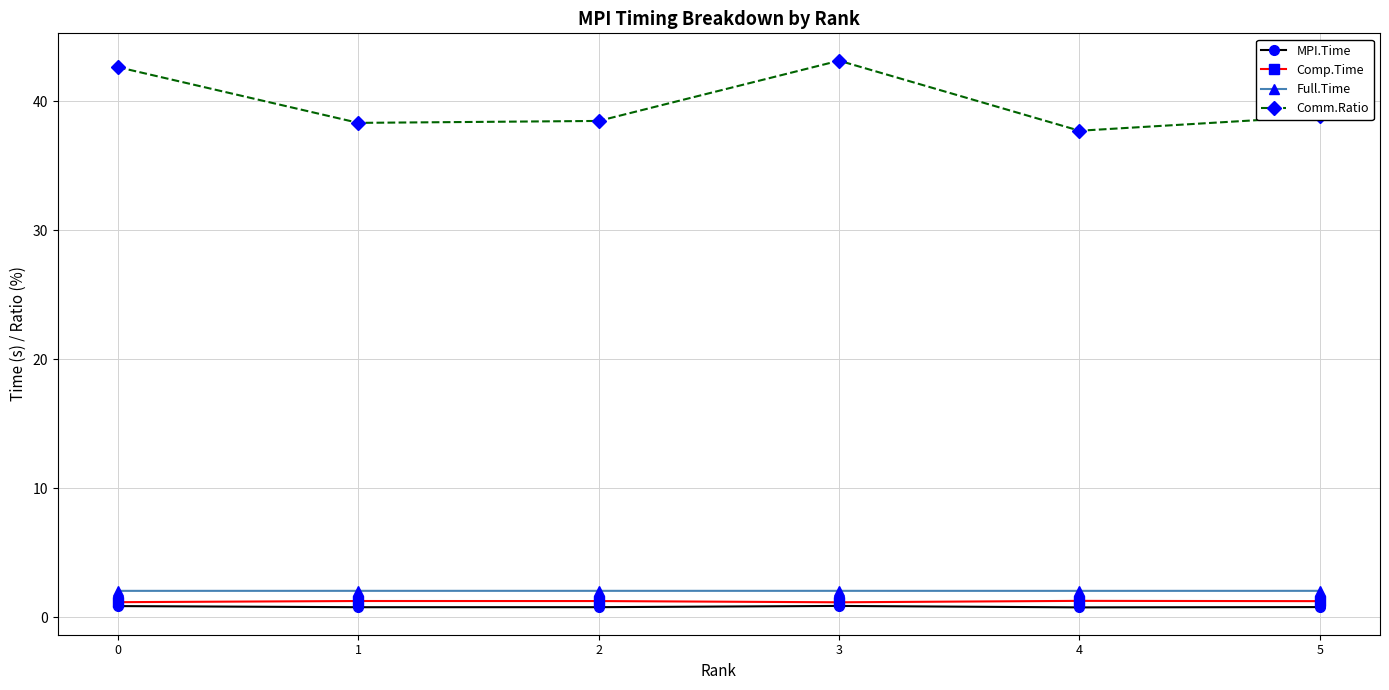

How many distinct data groups are displayed?

4